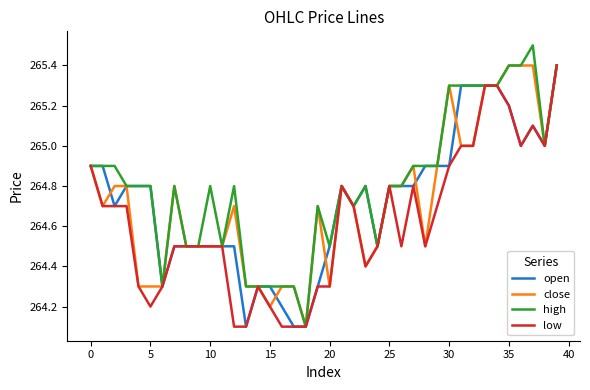

What is the lowest value of the high series?

264.1